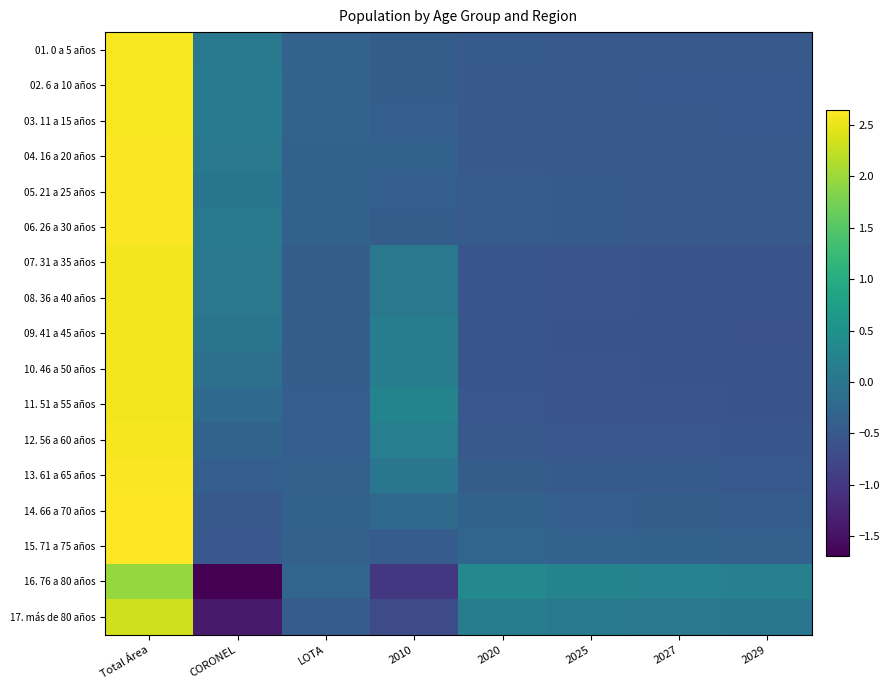

Reading right to left, extract all data points from this chart.

01. 0 a 5 años: 2029=-0.5	2027=-0.5	2025=-0.5	2020=-0.5	2010=-0.4	LOTA=-0.3	CORONEL=0.1	Total Área=2.6
02. 6 a 10 años: 2029=-0.5	2027=-0.5	2025=-0.5	2020=-0.5	2010=-0.4	LOTA=-0.3	CORONEL=0.1	Total Área=2.6
03. 11 a 15 años: 2029=-0.5	2027=-0.5	2025=-0.5	2020=-0.5	2010=-0.4	LOTA=-0.3	CORONEL=0.1	Total Área=2.6
04. 16 a 20 años: 2029=-0.5	2027=-0.5	2025=-0.5	2020=-0.5	2010=-0.3	LOTA=-0.3	CORONEL=0.0	Total Área=2.6
05. 21 a 25 años: 2029=-0.5	2027=-0.5	2025=-0.5	2020=-0.4	2010=-0.4	LOTA=-0.3	CORONEL=-0.0	Total Área=2.6
06. 26 a 30 años: 2029=-0.5	2027=-0.5	2025=-0.5	2020=-0.5	2010=-0.4	LOTA=-0.3	CORONEL=0.1	Total Área=2.6
07. 31 a 35 años: 2029=-0.6	2027=-0.6	2025=-0.6	2020=-0.5	2010=0.0	LOTA=-0.4	CORONEL=0.0	Total Área=2.6
08. 36 a 40 años: 2029=-0.6	2027=-0.6	2025=-0.6	2020=-0.5	2010=0.0	LOTA=-0.4	CORONEL=0.0	Total Área=2.6
09. 41 a 45 años: 2029=-0.6	2027=-0.6	2025=-0.6	2020=-0.5	2010=0.1	LOTA=-0.4	CORONEL=-0.0	Total Área=2.6
10. 46 a 50 años: 2029=-0.6	2027=-0.6	2025=-0.6	2020=-0.5	2010=0.1	LOTA=-0.4	CORONEL=-0.1	Total Área=2.6
11. 51 a 55 años: 2029=-0.6	2027=-0.6	2025=-0.5	2020=-0.5	2010=0.3	LOTA=-0.4	CORONEL=-0.2	Total Área=2.6
12. 56 a 60 años: 2029=-0.5	2027=-0.5	2025=-0.5	2020=-0.5	2010=0.2	LOTA=-0.4	CORONEL=-0.3	Total Área=2.6
13. 61 a 65 años: 2029=-0.5	2027=-0.5	2025=-0.5	2020=-0.4	2010=0.0	LOTA=-0.4	CORONEL=-0.4	Total Área=2.6
14. 66 a 70 años: 2029=-0.4	2027=-0.4	2025=-0.4	2020=-0.4	2010=-0.2	LOTA=-0.4	CORONEL=-0.5	Total Área=2.6
15. 71 a 75 años: 2029=-0.4	2027=-0.3	2025=-0.3	2020=-0.3	2010=-0.4	LOTA=-0.4	CORONEL=-0.5	Total Área=2.6
16. 76 a 80 años: 2029=0.2	2027=0.2	2025=0.2	2020=0.4	2010=-1.0	LOTA=-0.3	CORONEL=-1.7	Total Área=1.9
17. más de 80 años: 2029=0.0	2027=0.0	2025=0.1	2020=0.1	2010=-0.7	LOTA=-0.5	CORONEL=-1.4	Total Área=2.3